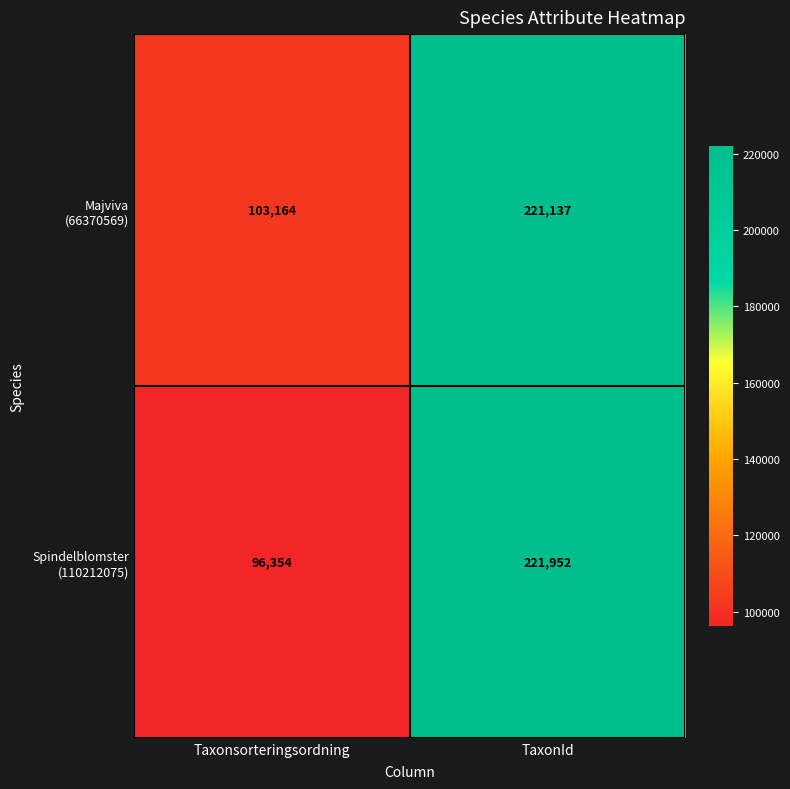

What is the total value across all series at TaxonId?

443089